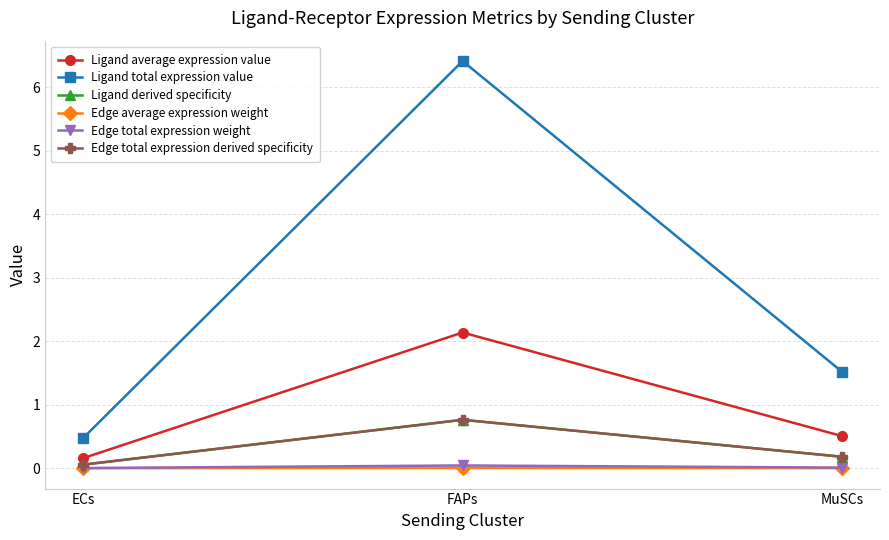

What position from the right is MuSCs?

1